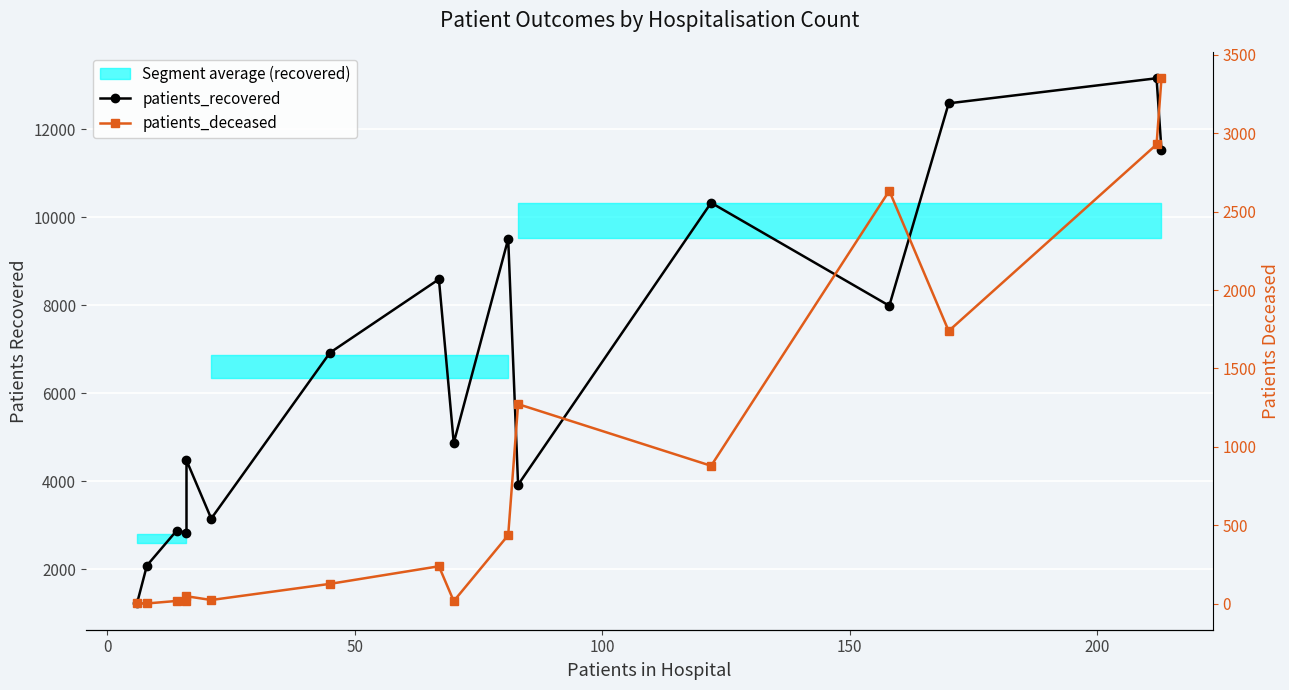

True or false: patients_recovered and patients_deceased cross at least once.

False